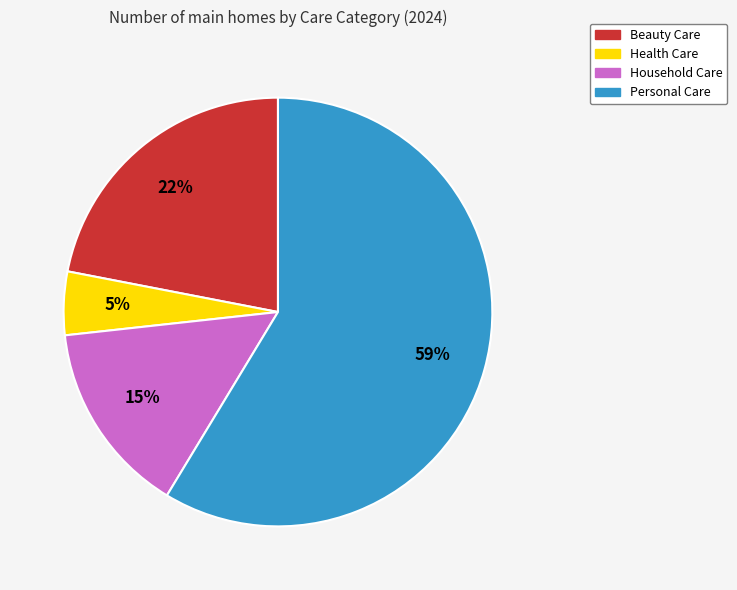

Between Household Care and Beauty Care, which is larger?

Beauty Care